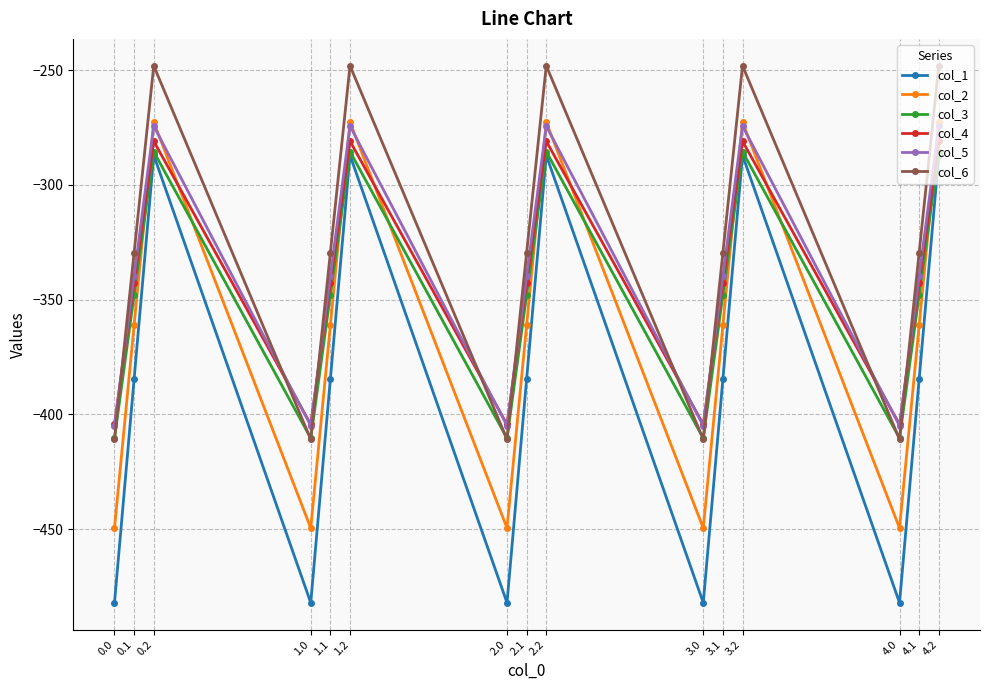

What is the sum of all col_6 values?

-4942.5